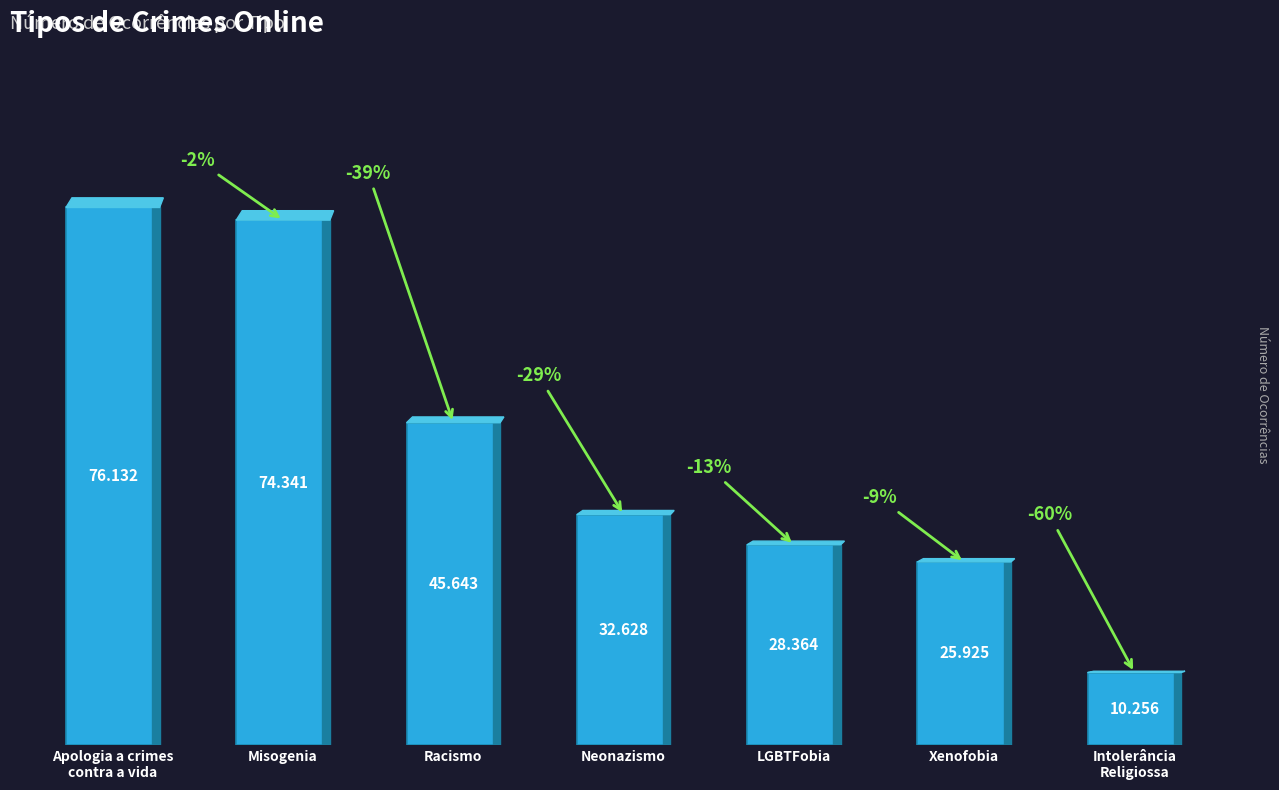

How many bars are there in total?

7